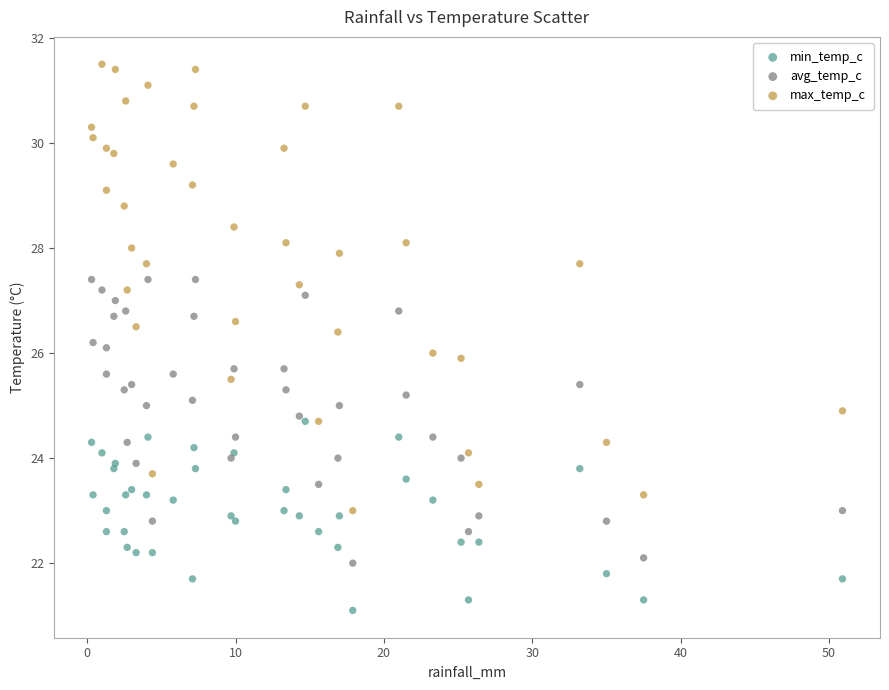

Which series reaches the minimum Y coordinate?

min_temp_c